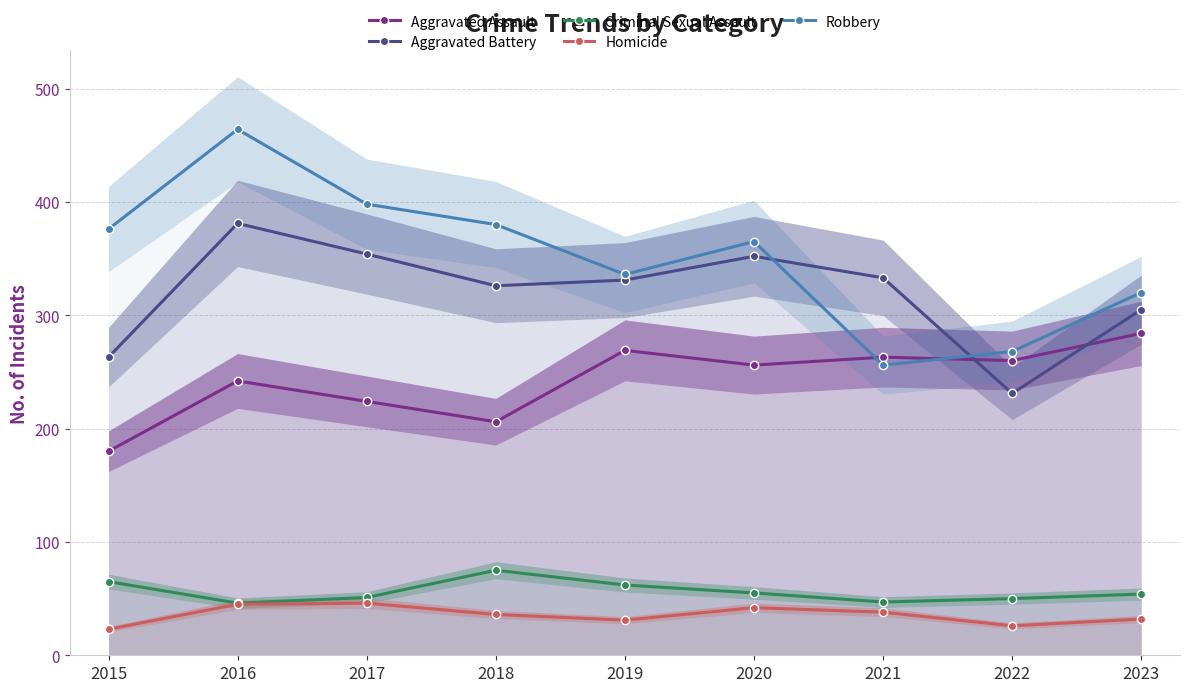

True or false: Criminal Sexual Assault and Robbery intersect in this chart.

False